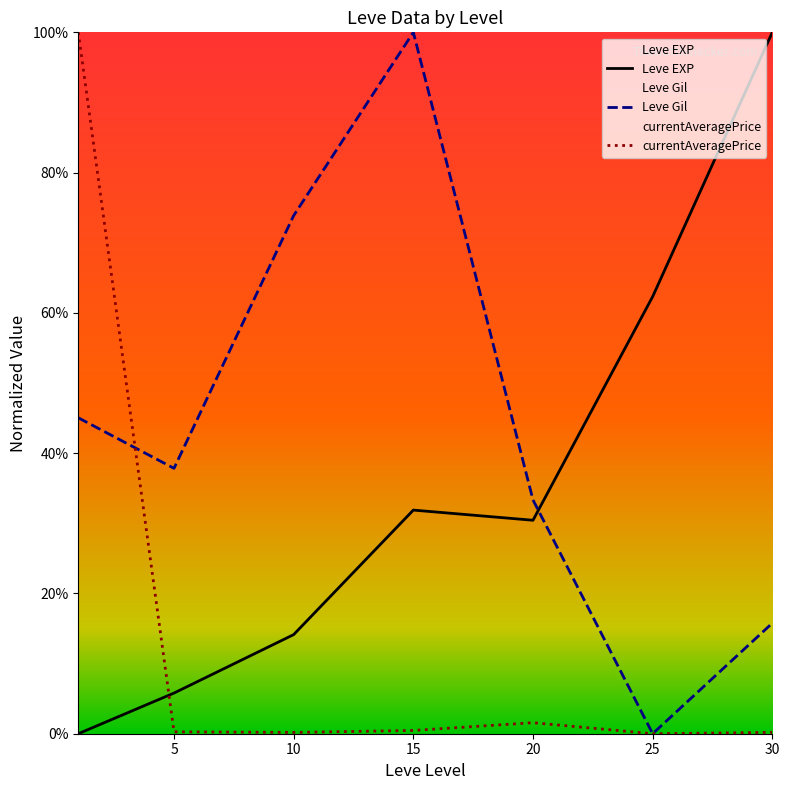

Which has a higher value, 20 or 25?

25